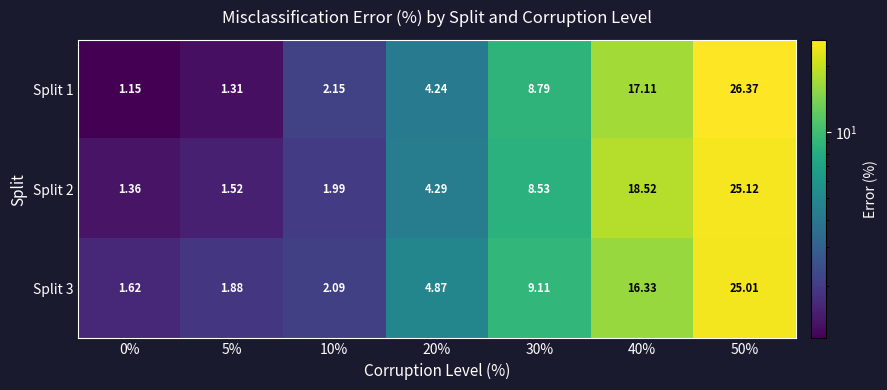

Count the number of data series in this chart.

3